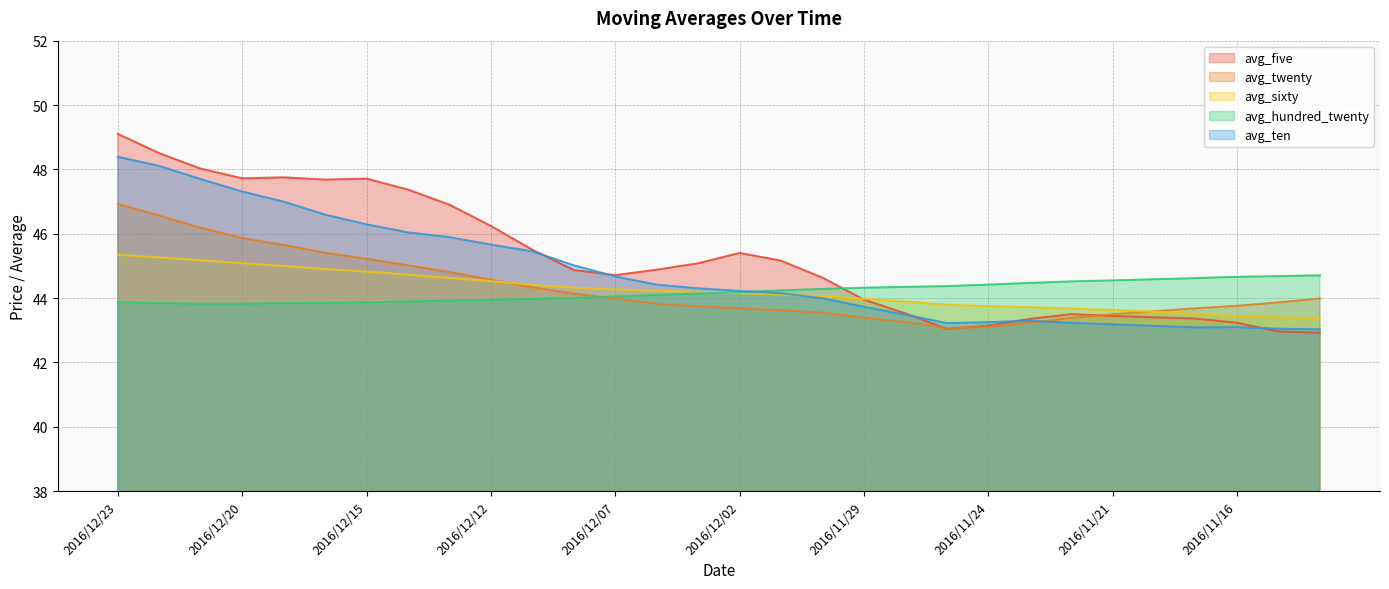

The avg_five series shows 15.6 at 2016/11/18. True or false?

False